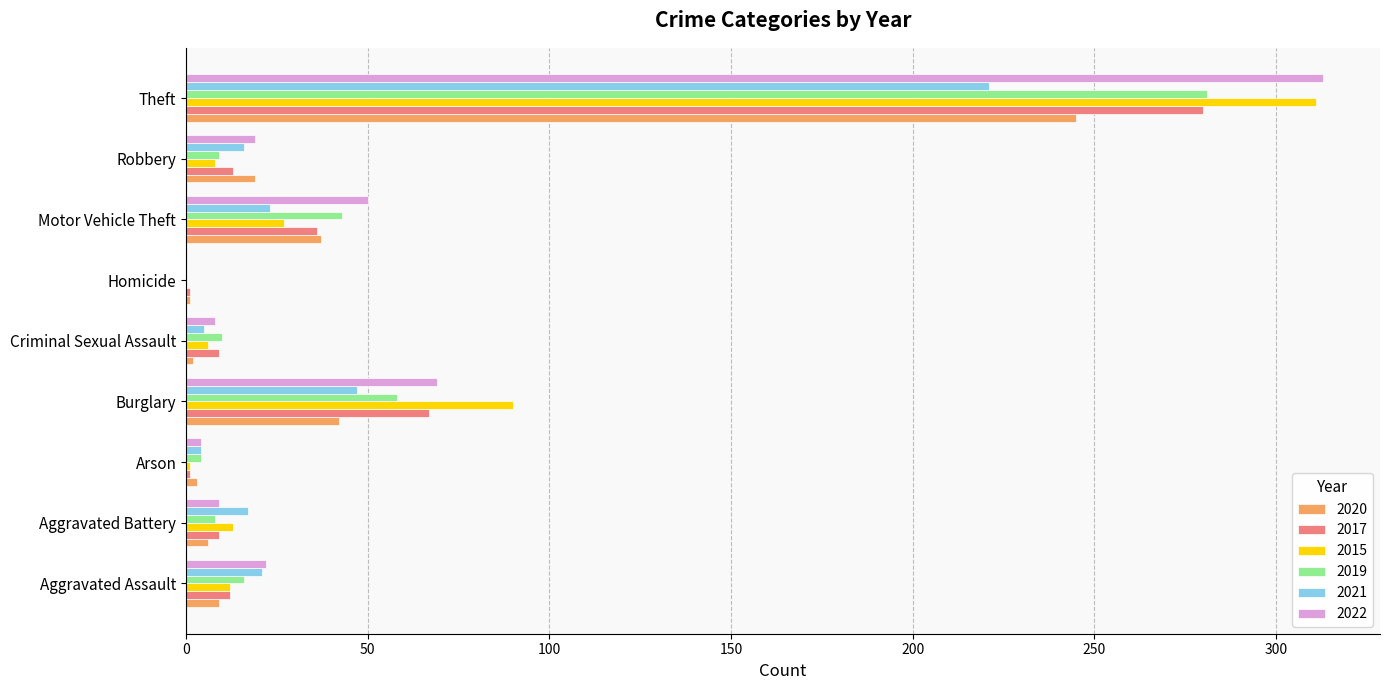

The 2020 series shows 57 at Motor Vehicle Theft. True or false?

False